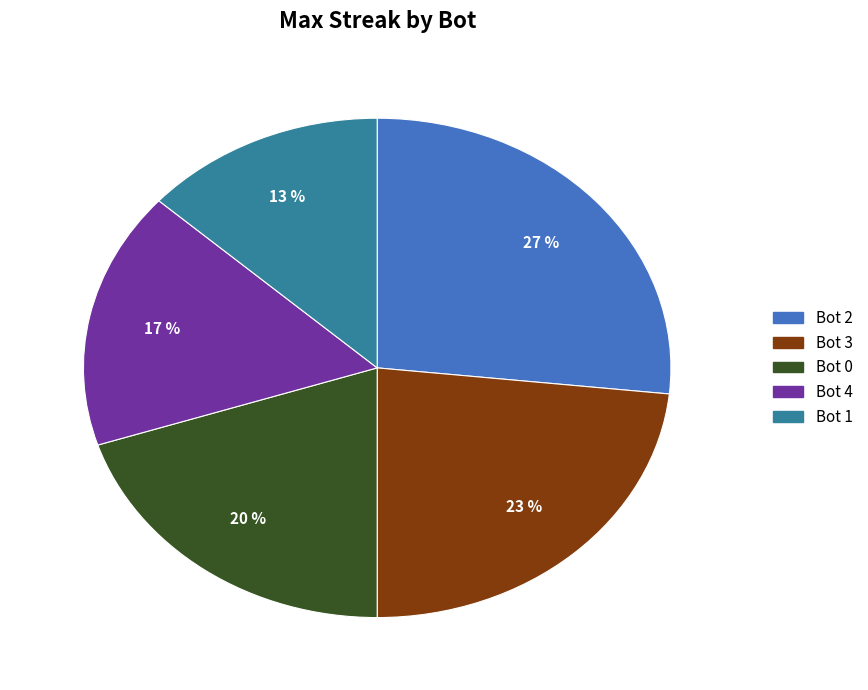

Is it true that Bot 4 is 17% of the pie?

True